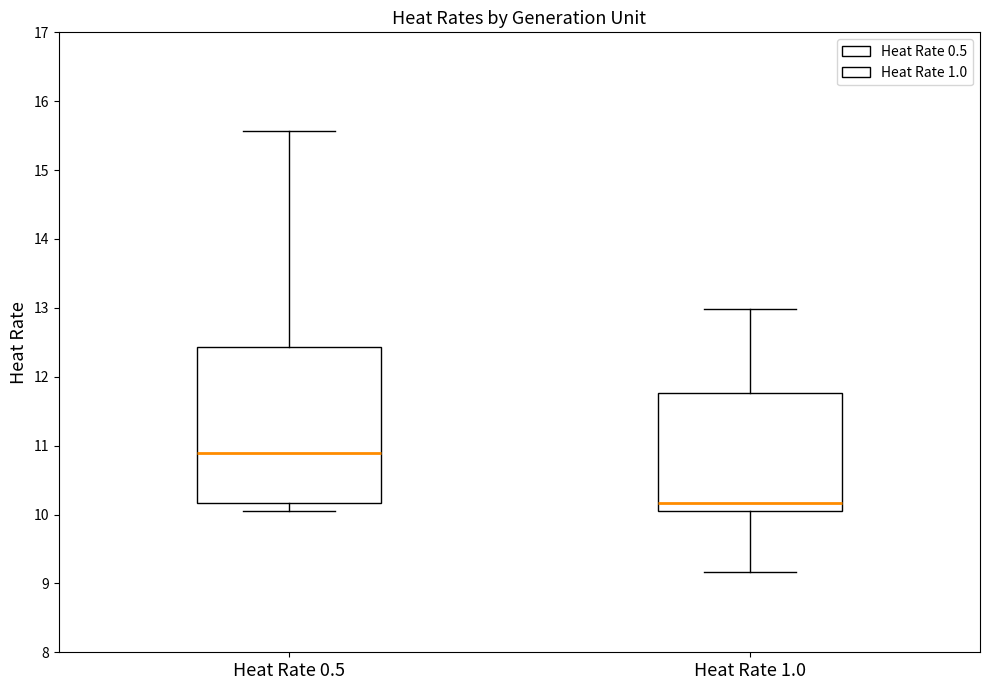

Where does the lower whisker of the box for Heat Rate 1.0 end on the y-axis? The values are not printed on the chart, so give them approximately, as read against the axis.

9.2